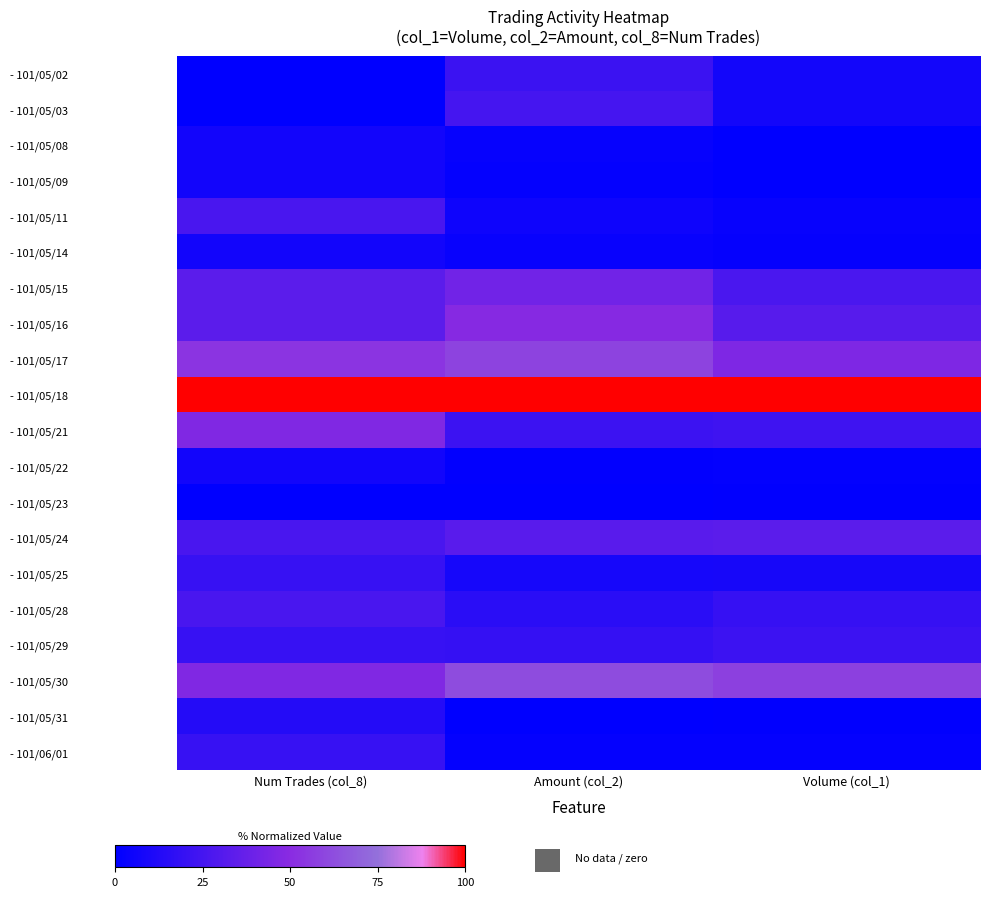

What is the total value across all series at Volume (col_1)?

393.3